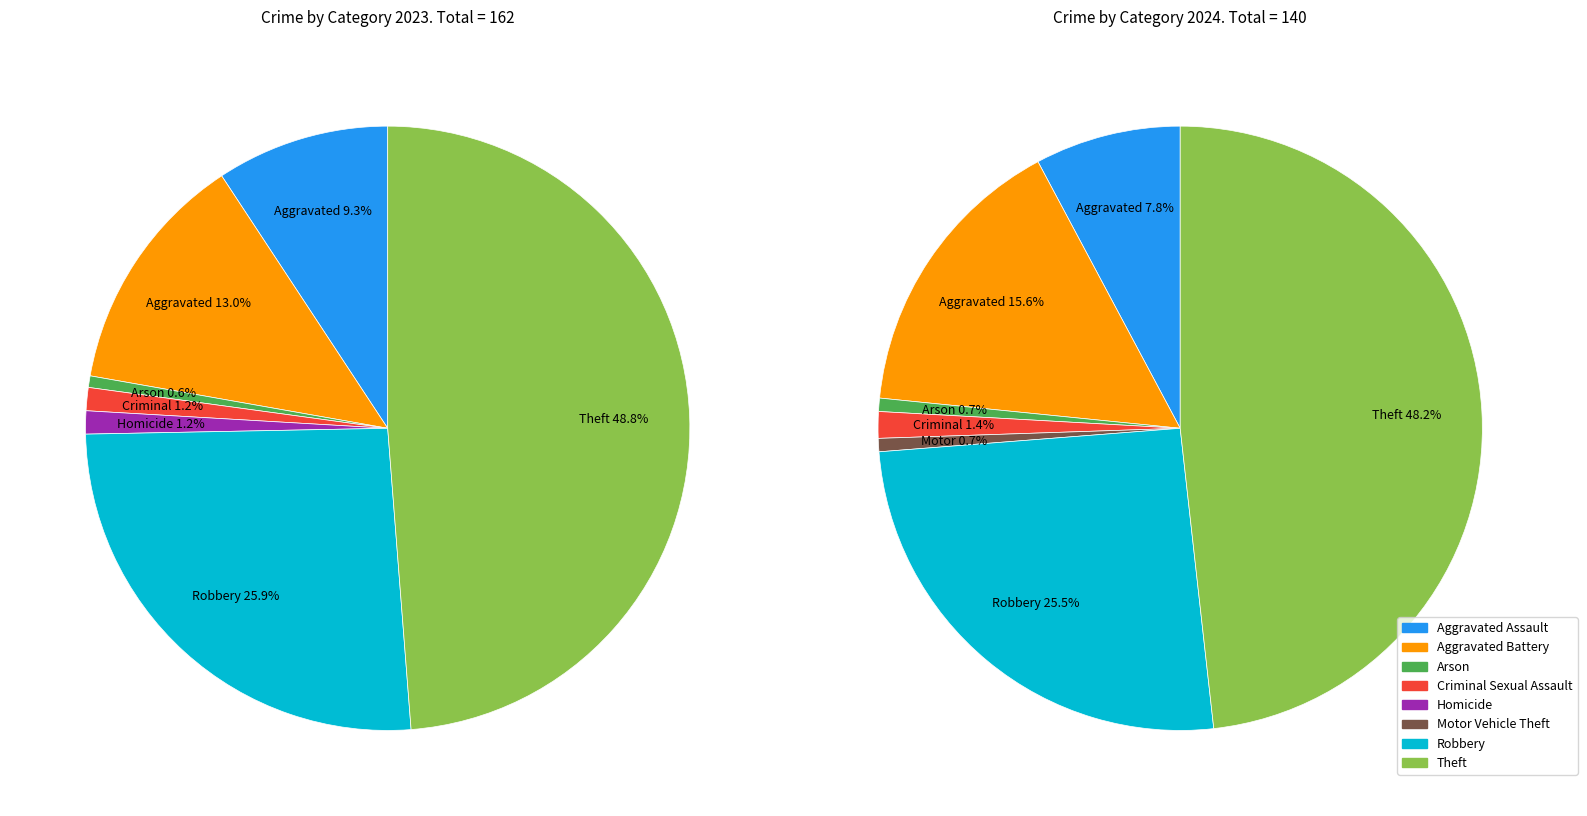

True or false: 3 accounts for 1% of the total.

True